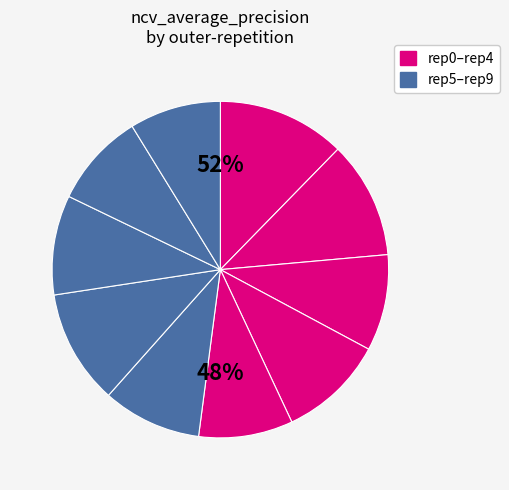

Which slice is the largest?

outer-repetition0